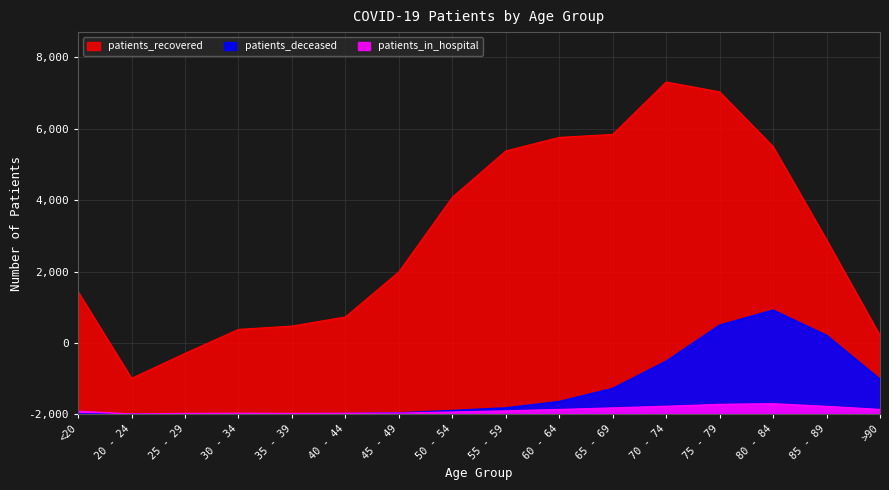

Which series changed the most between 65 - 69 and 80 - 84?

patients_deceased